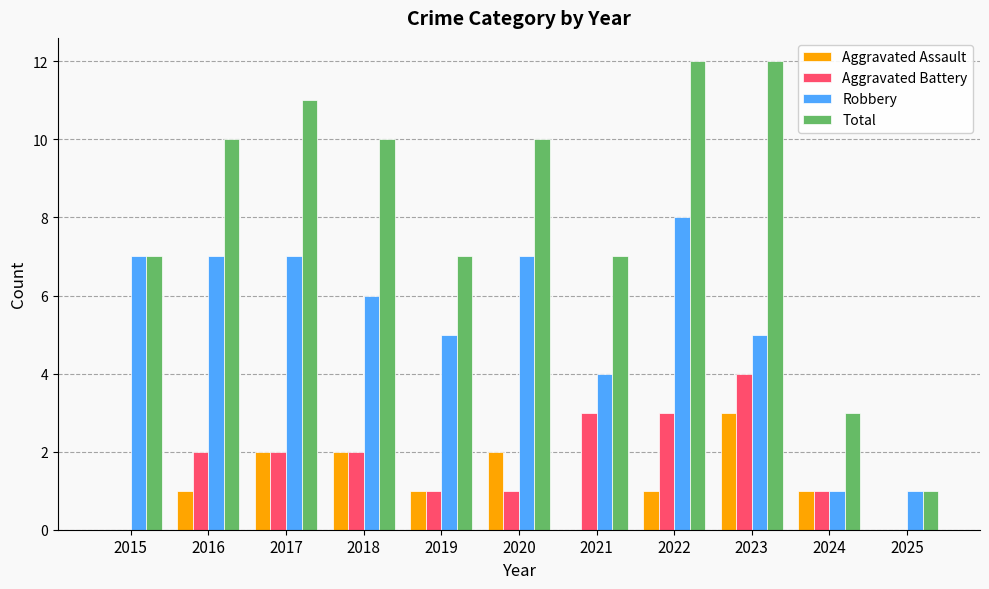

What is the highest value of the Total series?

12